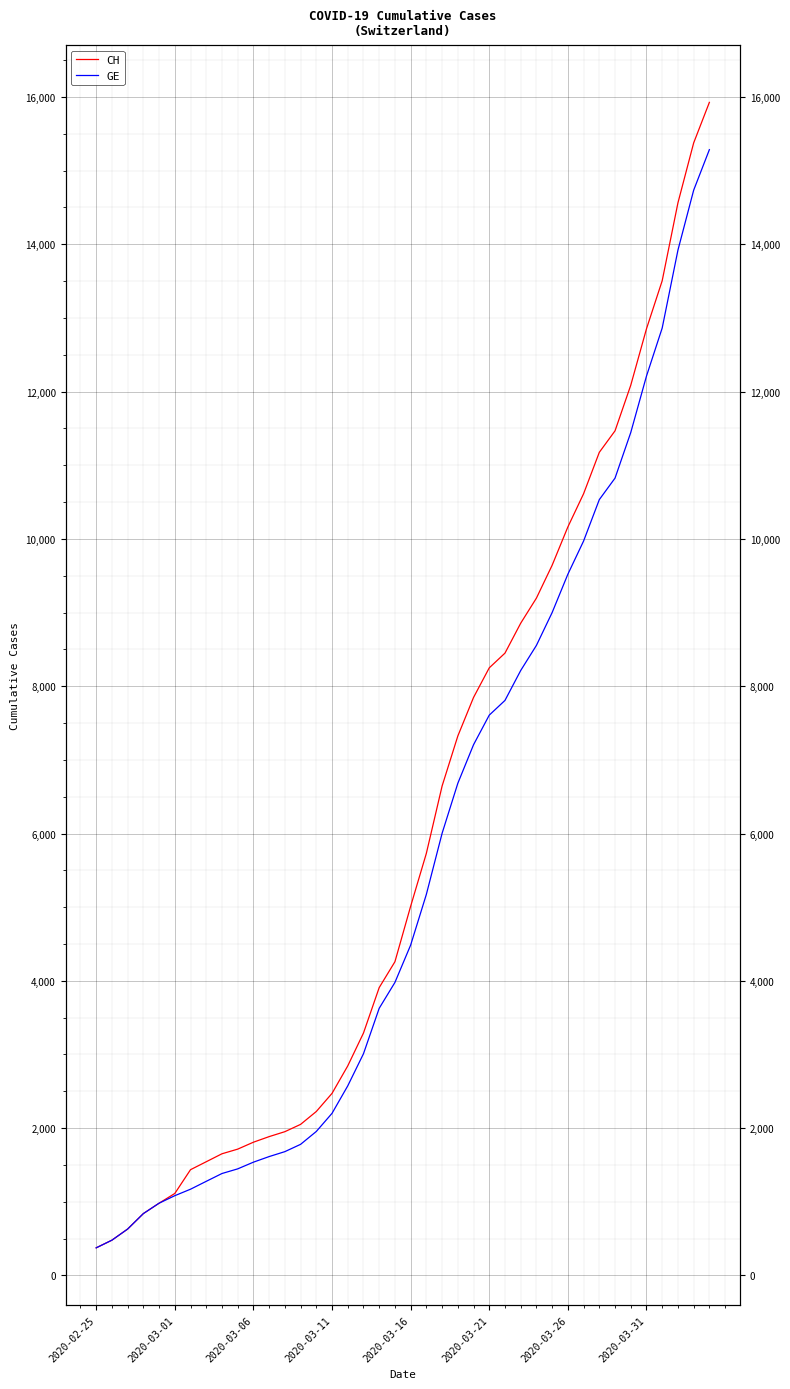

Which series changed the most between 17 and 19?

CH